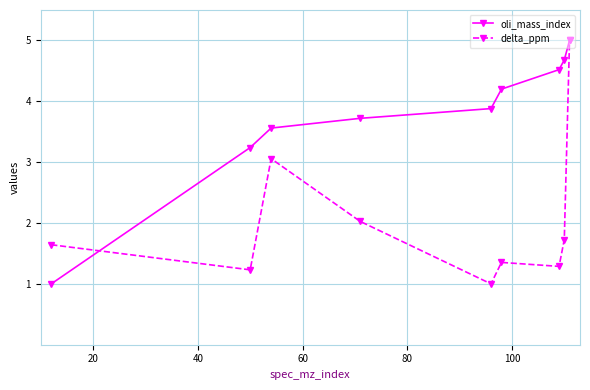

What is the highest value of the oli_mass_index series?

5.0